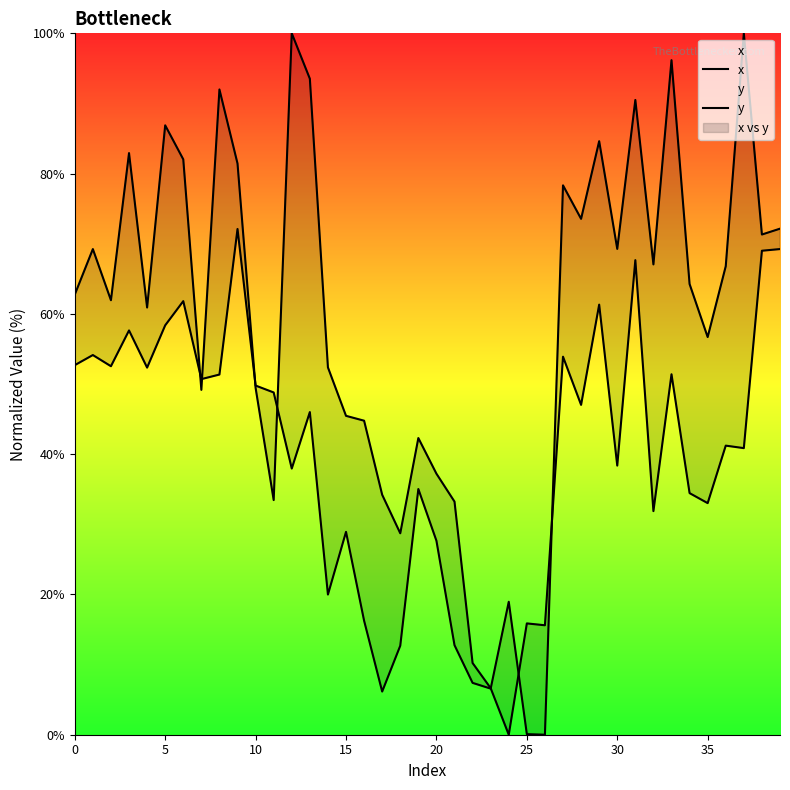

At how many categories does at least one series exceed 93?

4